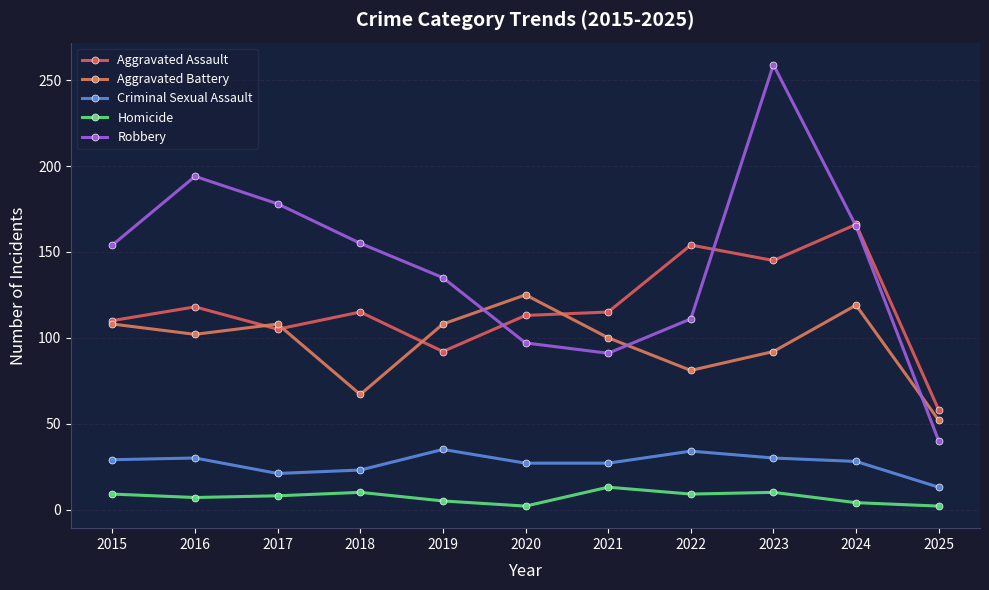

The Criminal Sexual Assault series shows 21 at 2017. True or false?

True